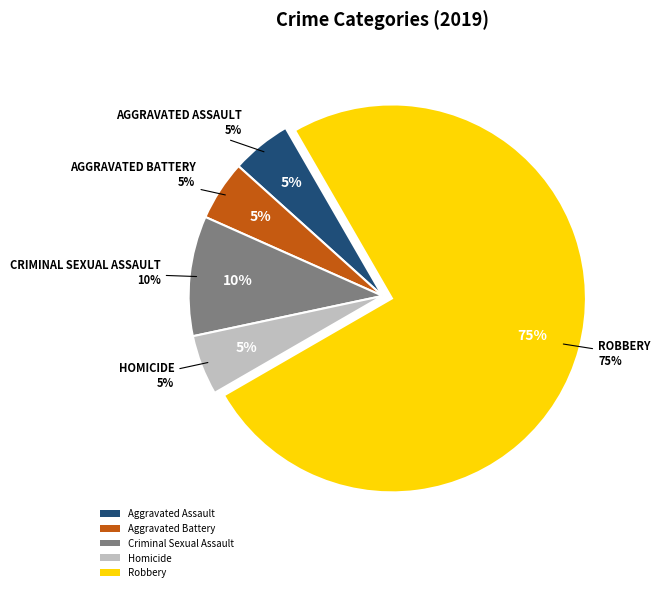

Does any single category account for the majority?

Yes